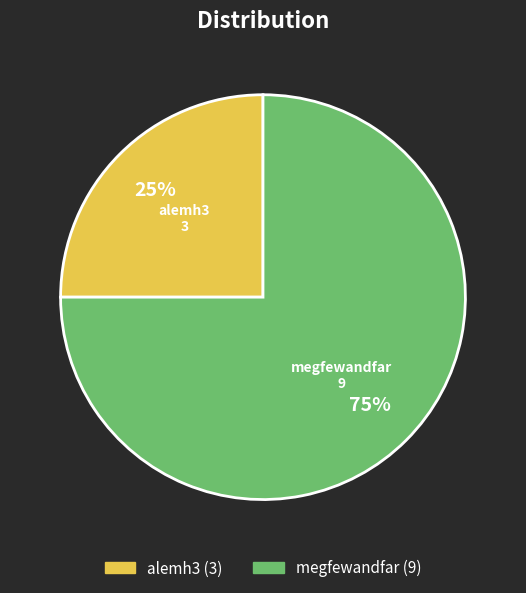

The megfewandfar slice represents 75% of the pie. True or false?

True